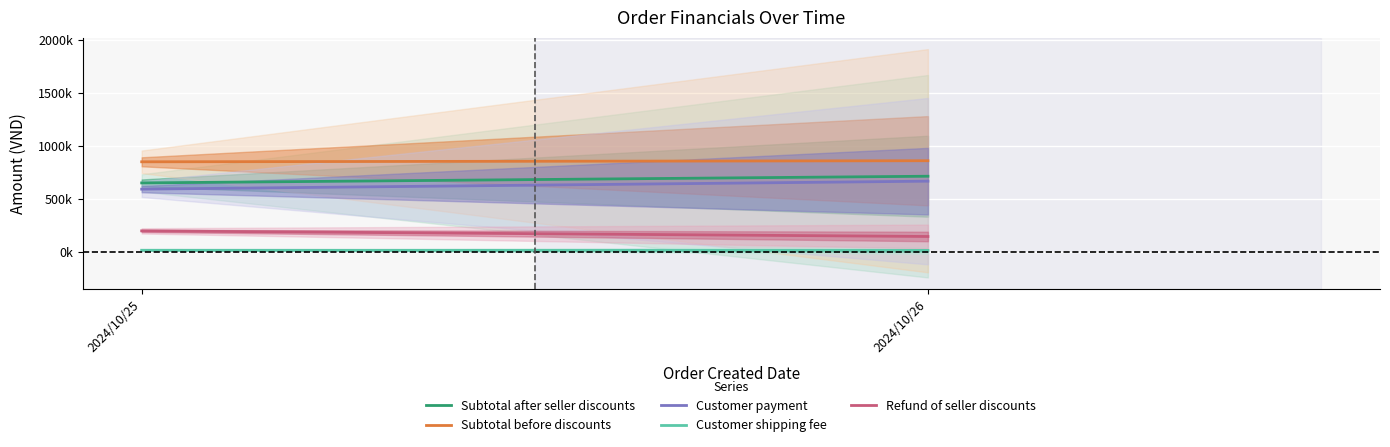

At which label does Customer shipping fee reach its peak?

2024/10/25